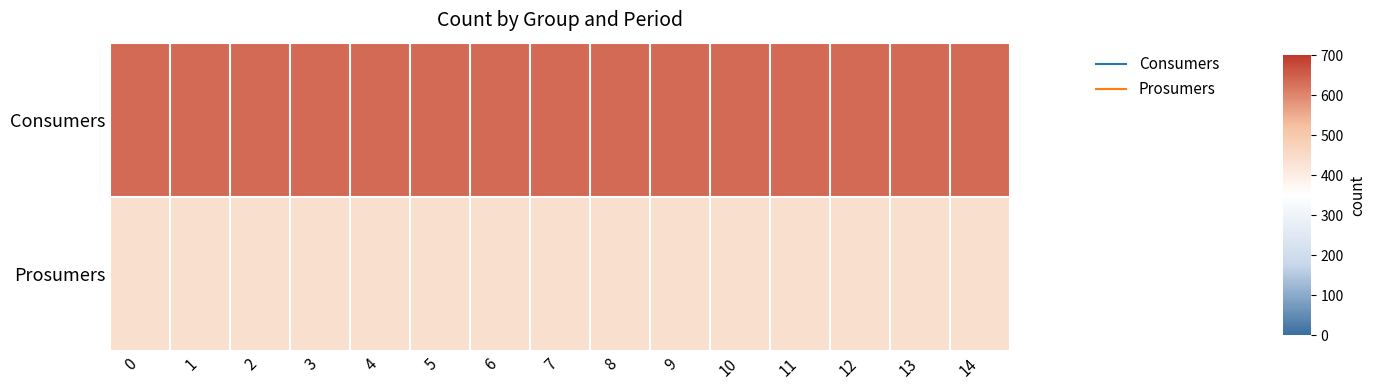

Which has a higher value, 3 or 2?

3